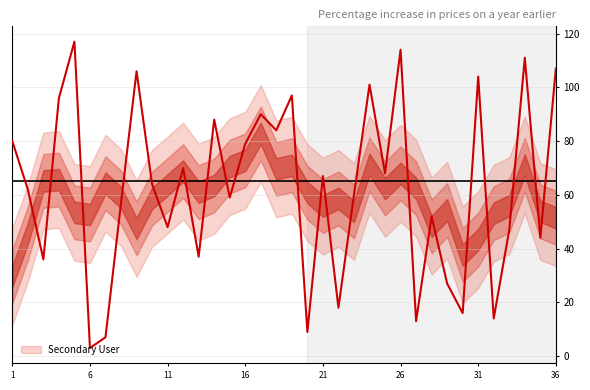

What is the value of the 17th point from the left?

90